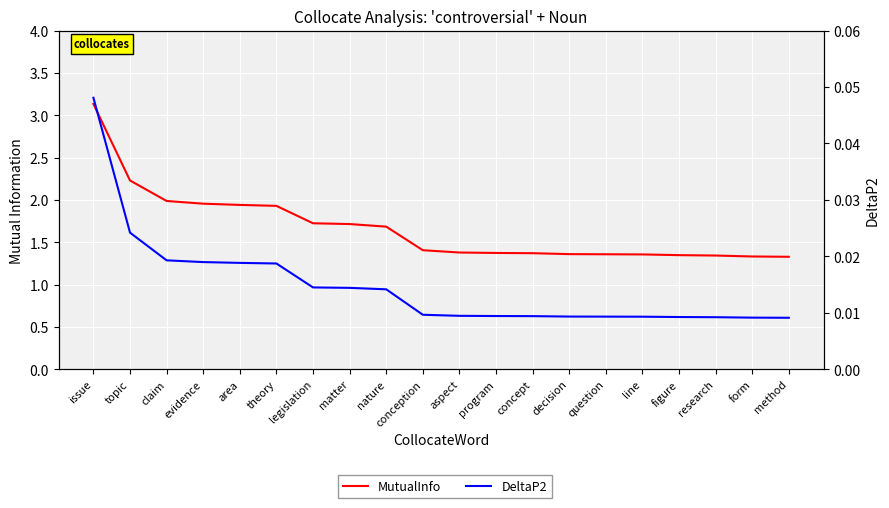

Which label corresponds to the largest value in the chart?

issue